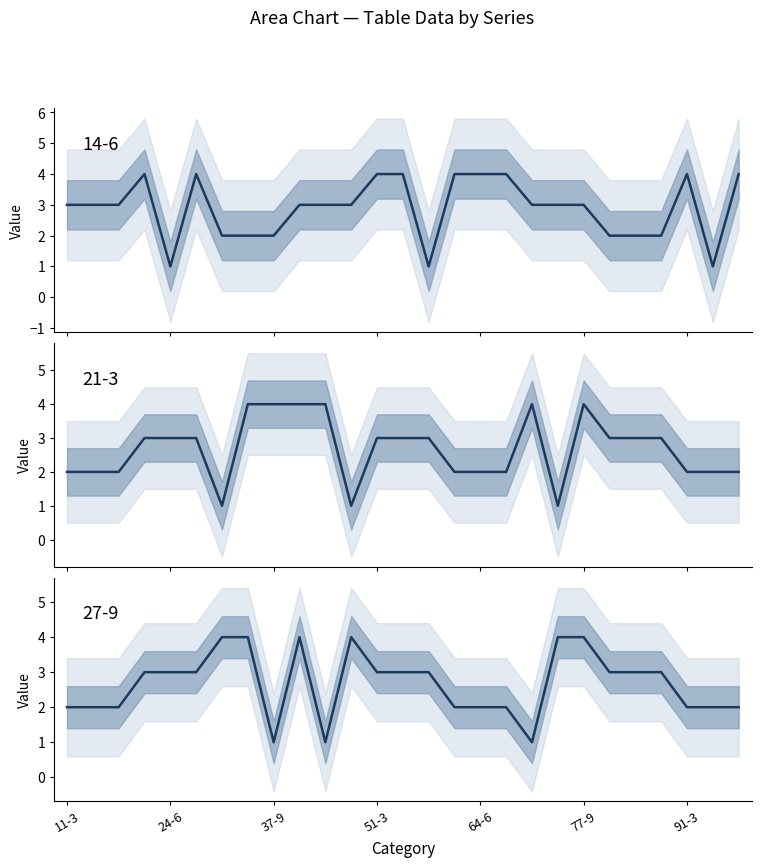

Reading left to right, transcribe all the data shown in this chart.

14-6 series: 3	3	3	4	1	4	2	2	2	3	3	3	4	4	1	4	4	4	3	3	3	2	2	2	4	1	4
21-3 series: 2	2	2	3	3	3	1	4	4	4	4	1	3	3	3	2	2	2	4	1	4	3	3	3	2	2	2
27-9 series: 2	2	2	3	3	3	4	4	1	4	1	4	3	3	3	2	2	2	1	4	4	3	3	3	2	2	2